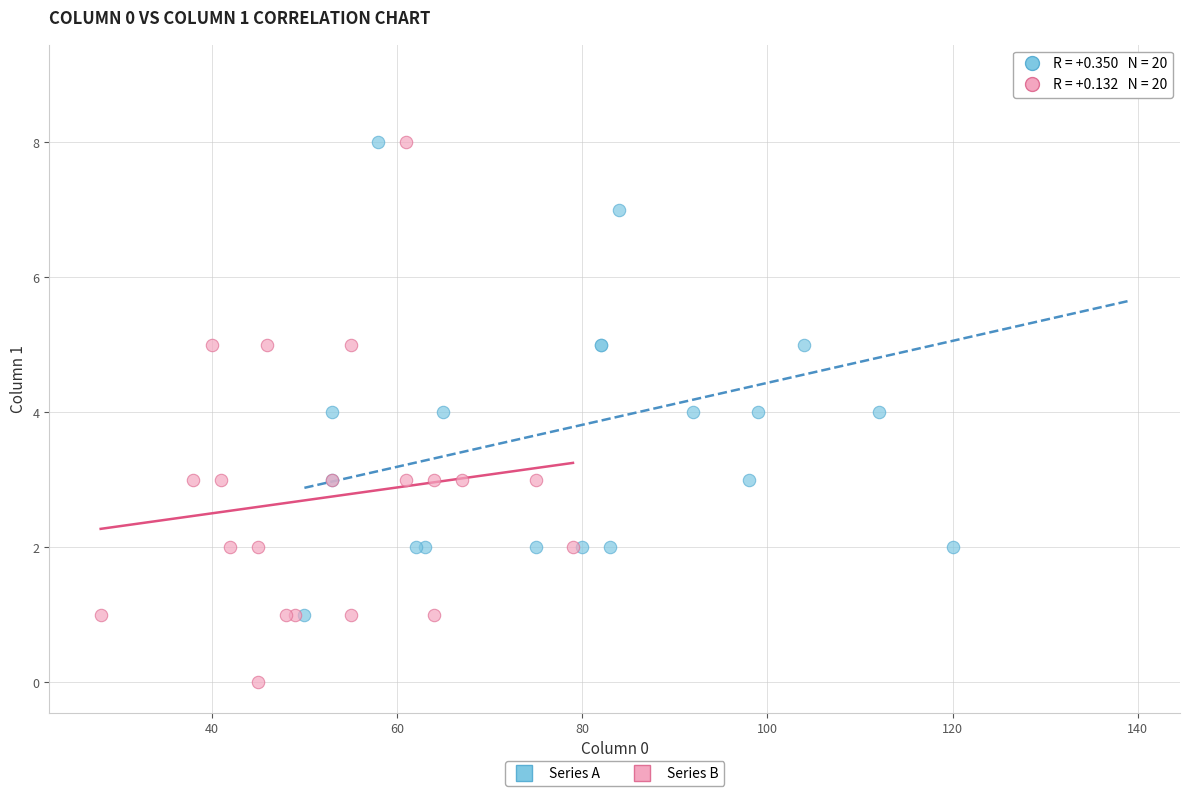

Which series reaches the maximum Y coordinate?

Series A